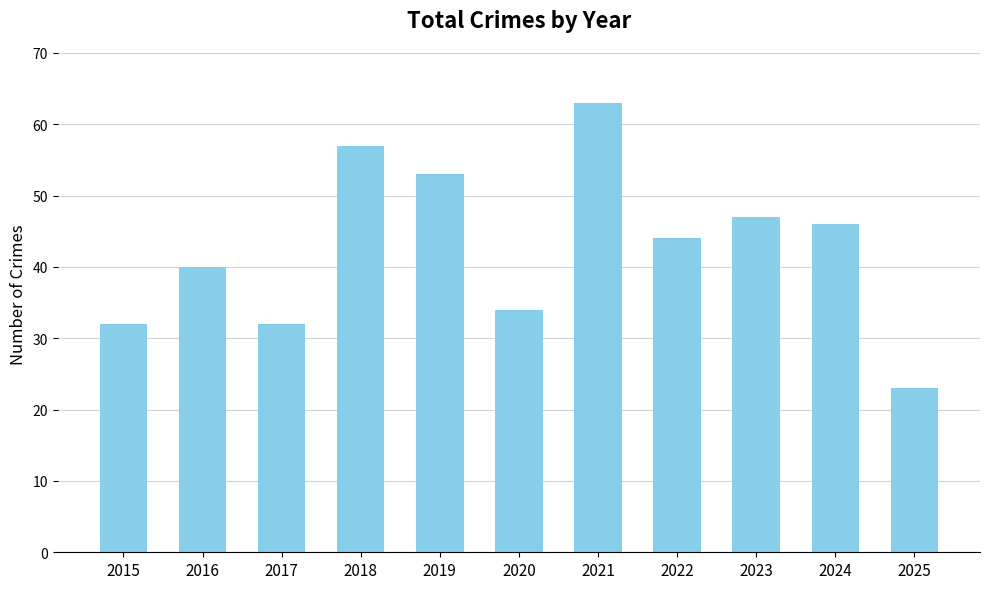

What is the maximum value shown in the chart?

63